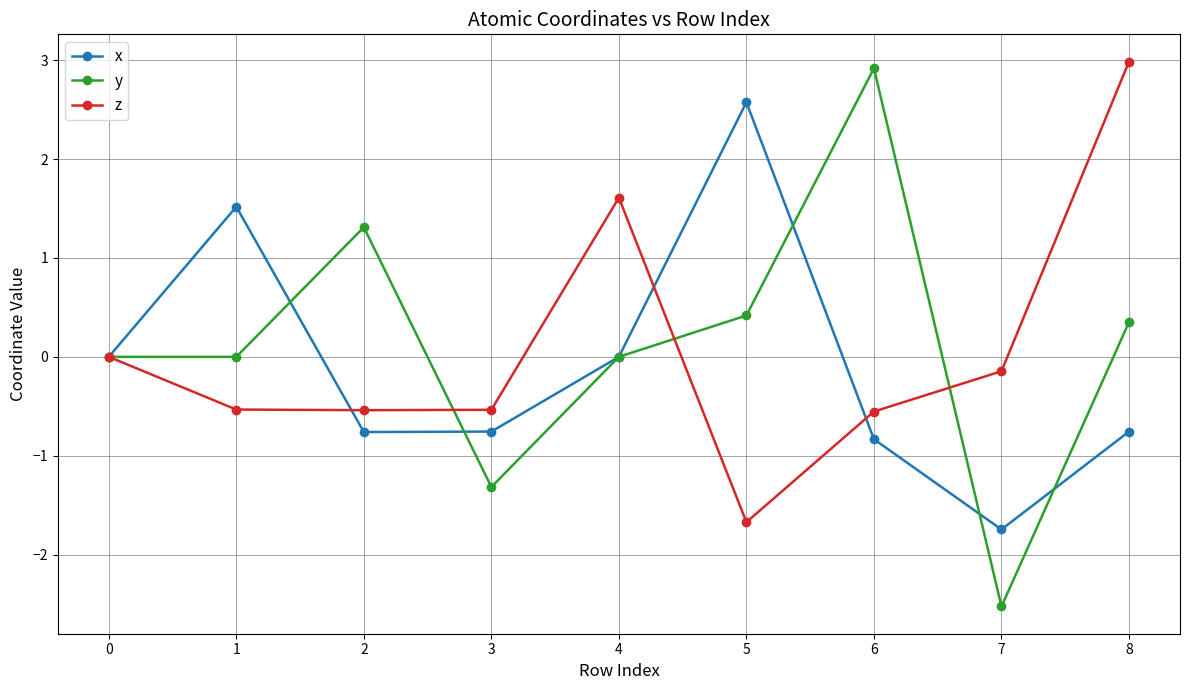

At which category does x reach its first local peak?

1